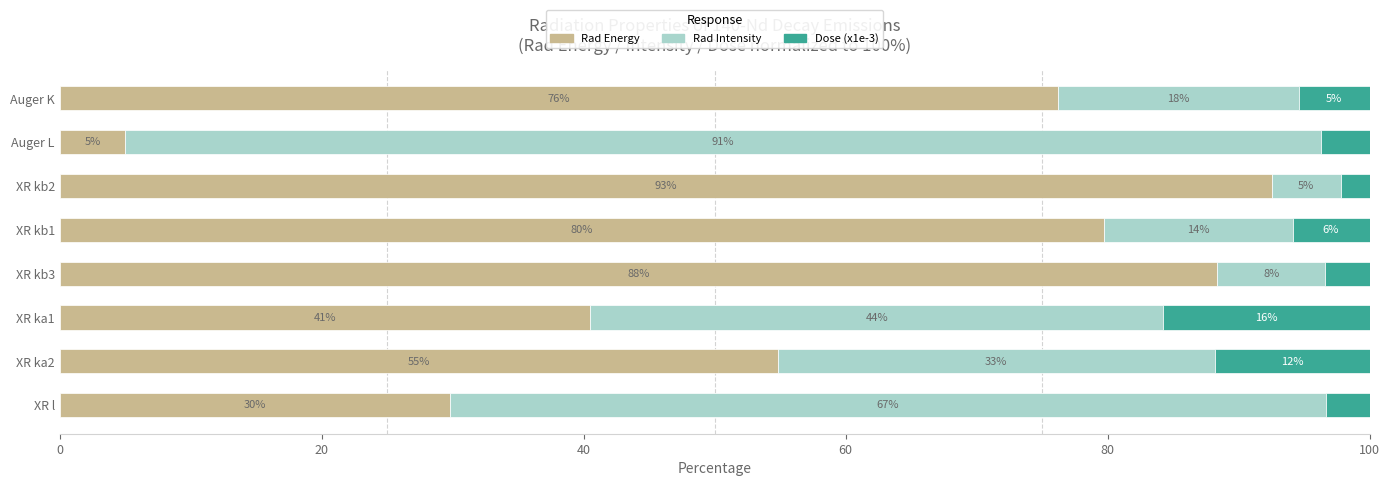

What are all the series names shown in the legend?

Rad Energy, Rad Intensity, Dose (x1e-3)